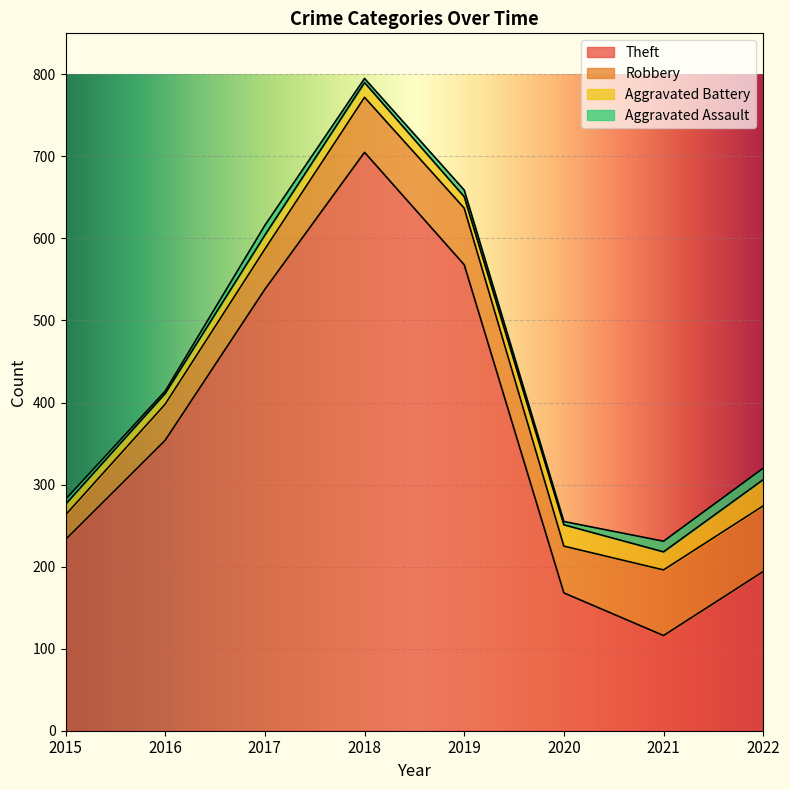

How many data points in Robbery are above 67?

3